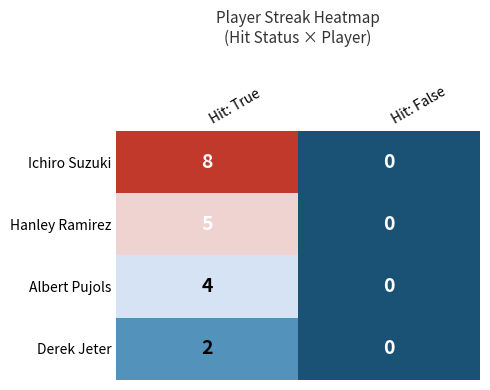

At Hit: True, list the series in order from largest to smallest.

Ichiro Suzuki, Hanley Ramirez, Albert Pujols, Derek Jeter